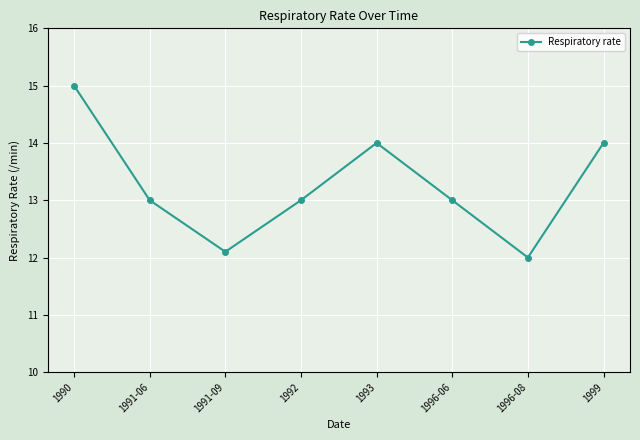

Does the chart display data point markers on the line(s)?

Yes